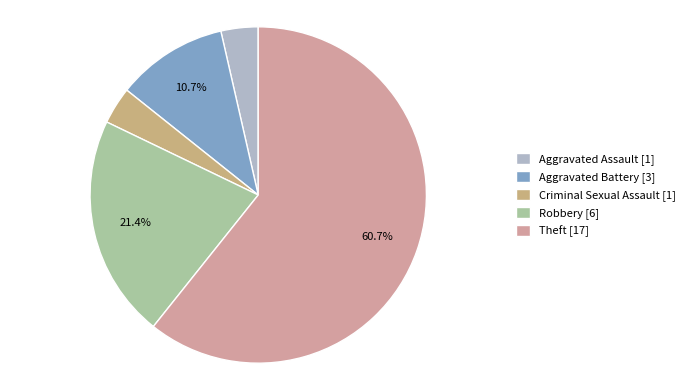

True or false: Criminal Sexual Assault accounts for 4% of the total.

True